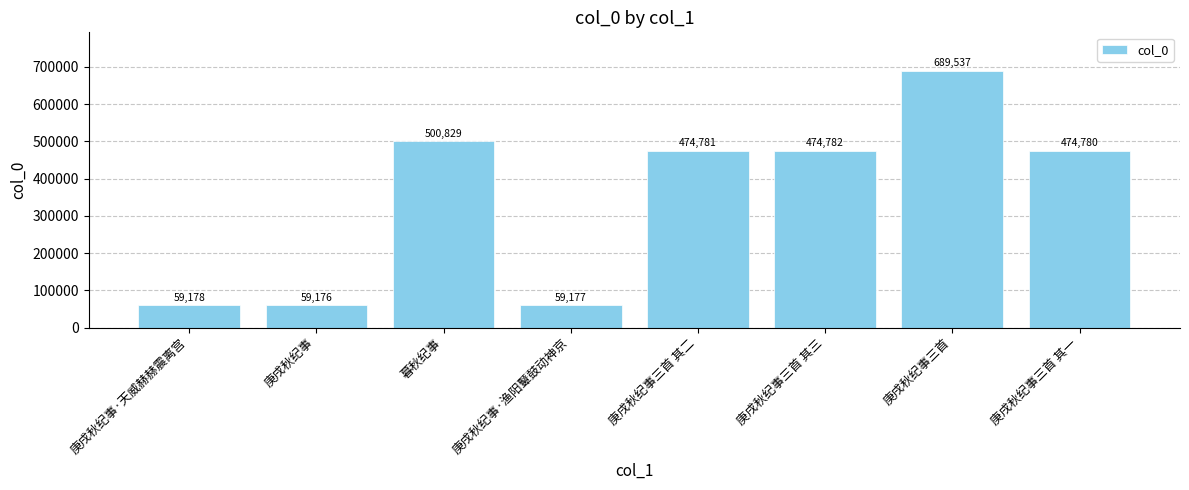

Reading right to left, what are all the values shown in this chart?

474780	689537	474782	474781	59177	500829	59176	59178